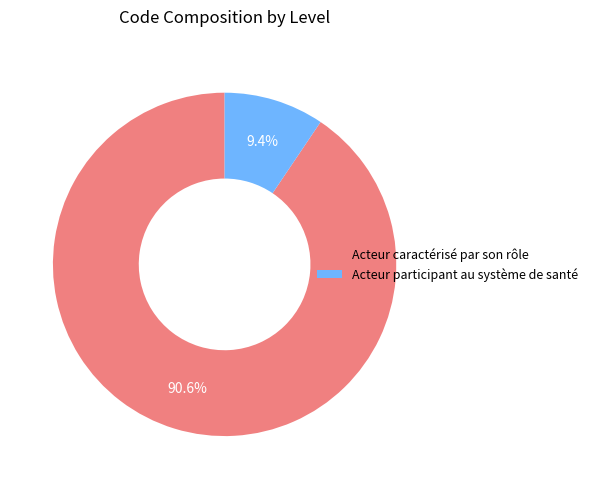

How many slices are in this pie chart?

2